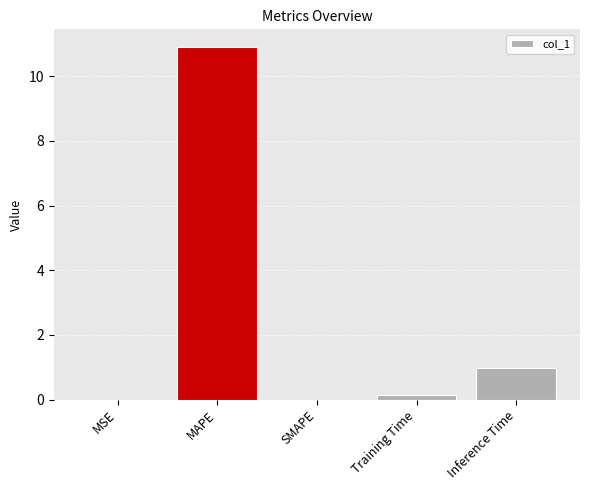

Between Inference Time and Training Time, which is larger?

Inference Time